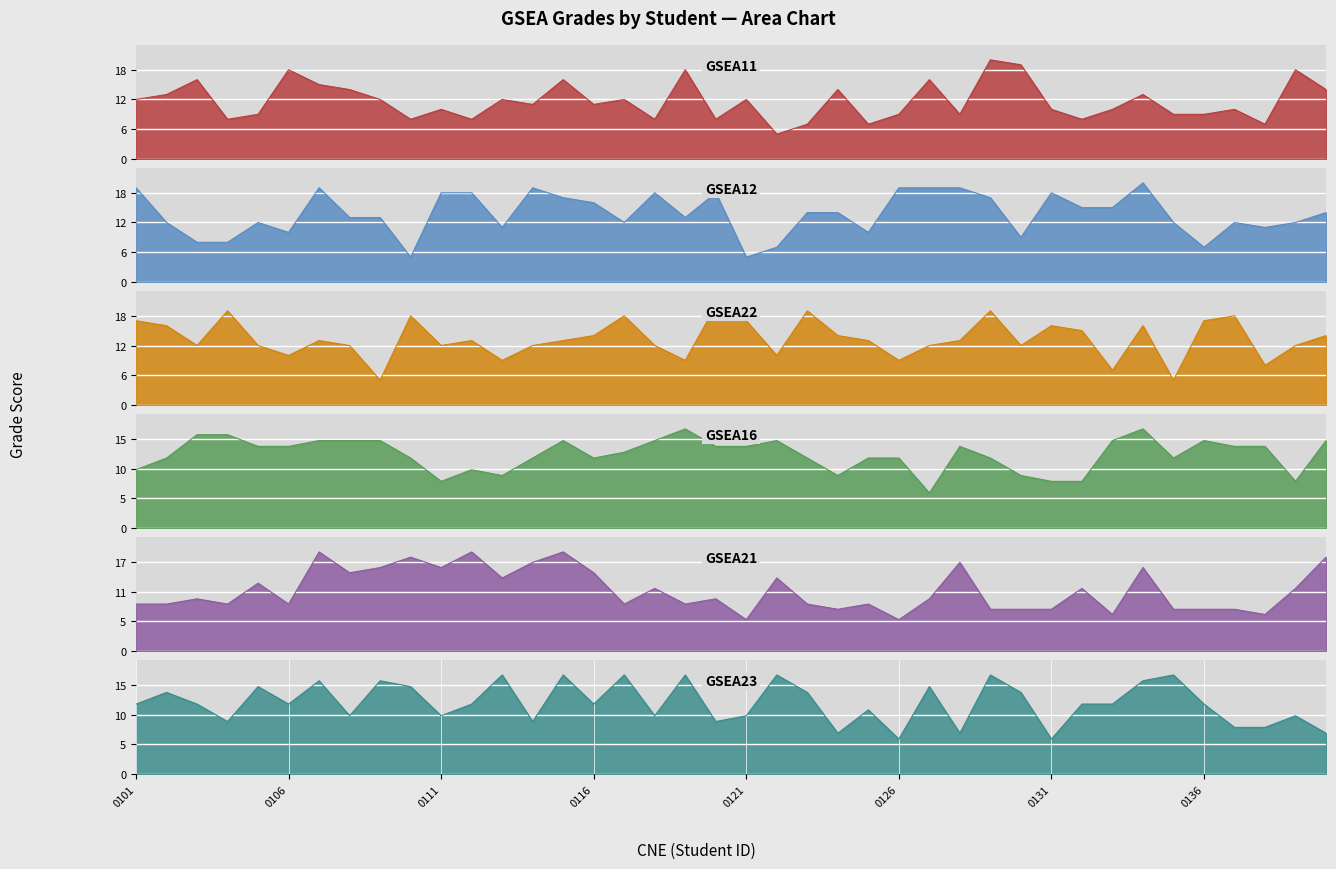

At which category does Note_GSEA23 reach its first local valley?

19000104